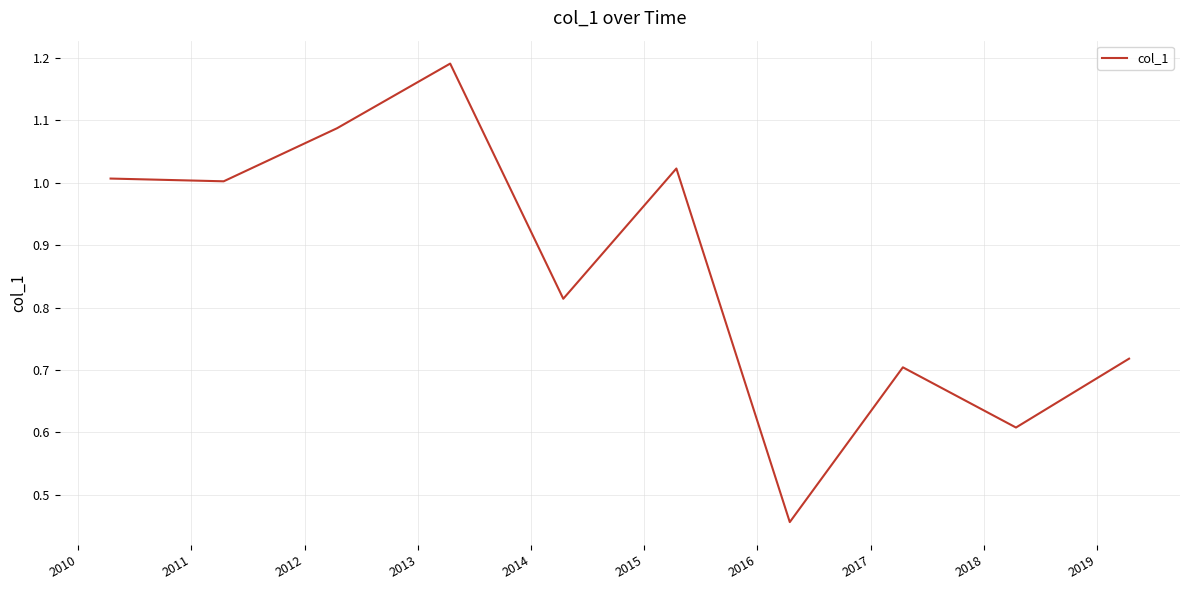

What is the sum of all values?

8.6